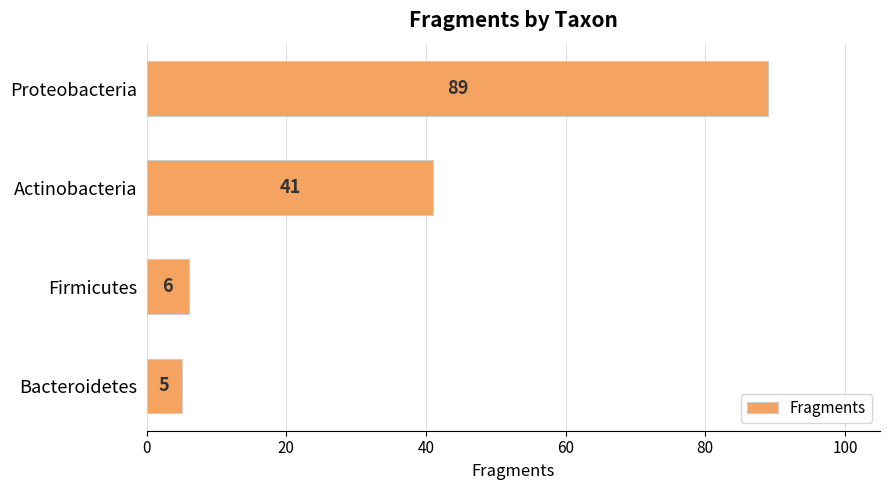

Reading bottom to top, transcribe all the data shown in this chart.

Bacteroidetes=5	Firmicutes=6	Actinobacteria=41	Proteobacteria=89